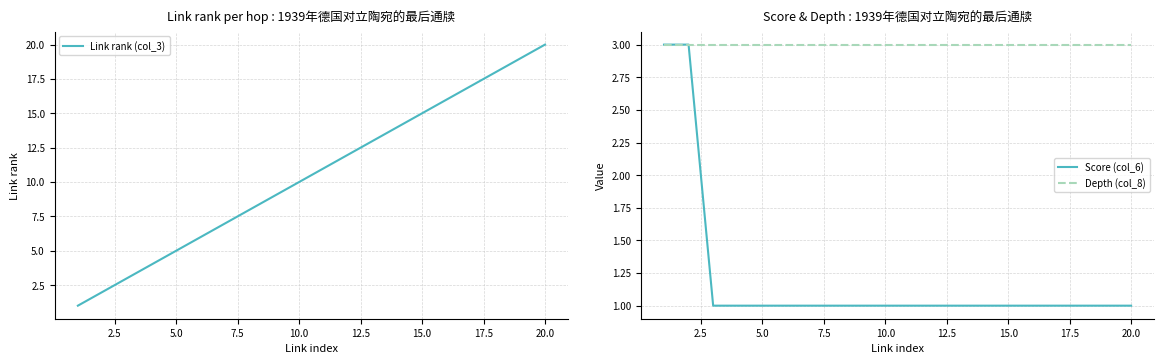

What is the difference between the maximum and minimum values in the Link rank (col_3) series?

19